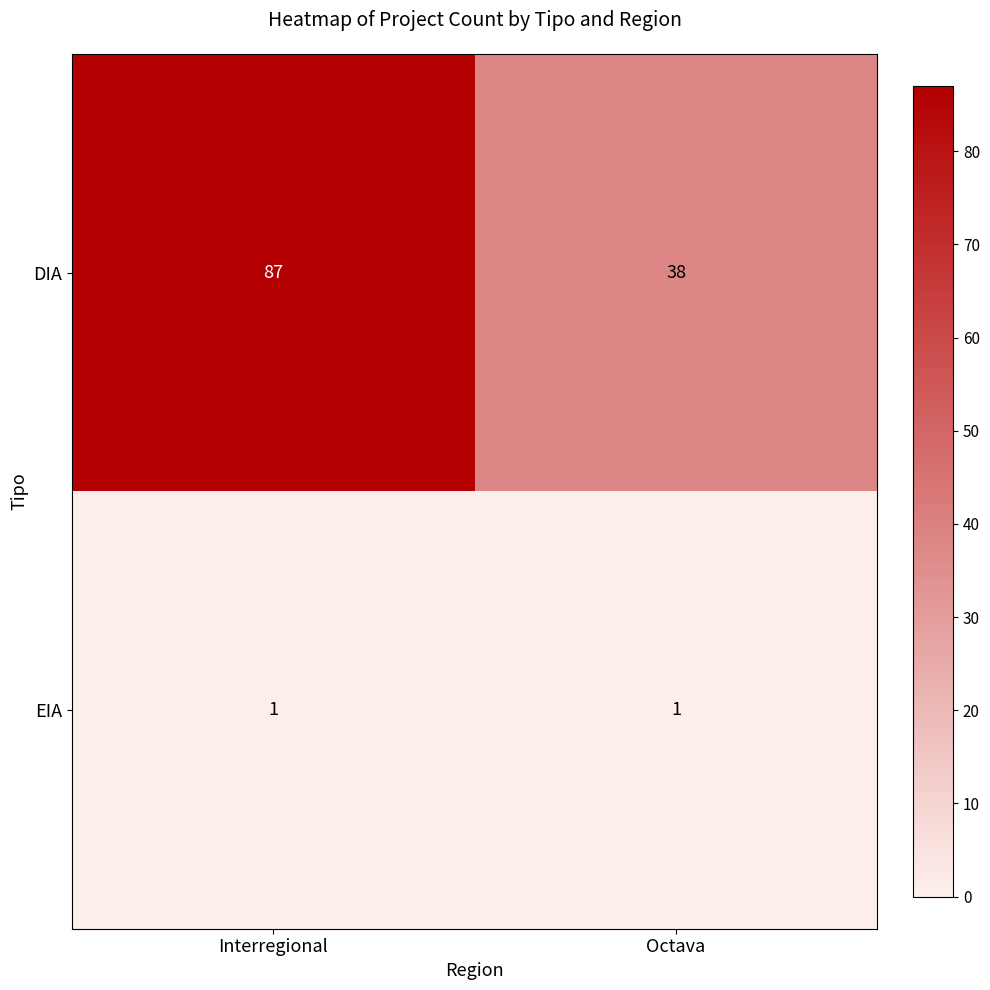

Rank the series by their average value, from lowest to highest.

EIA, DIA